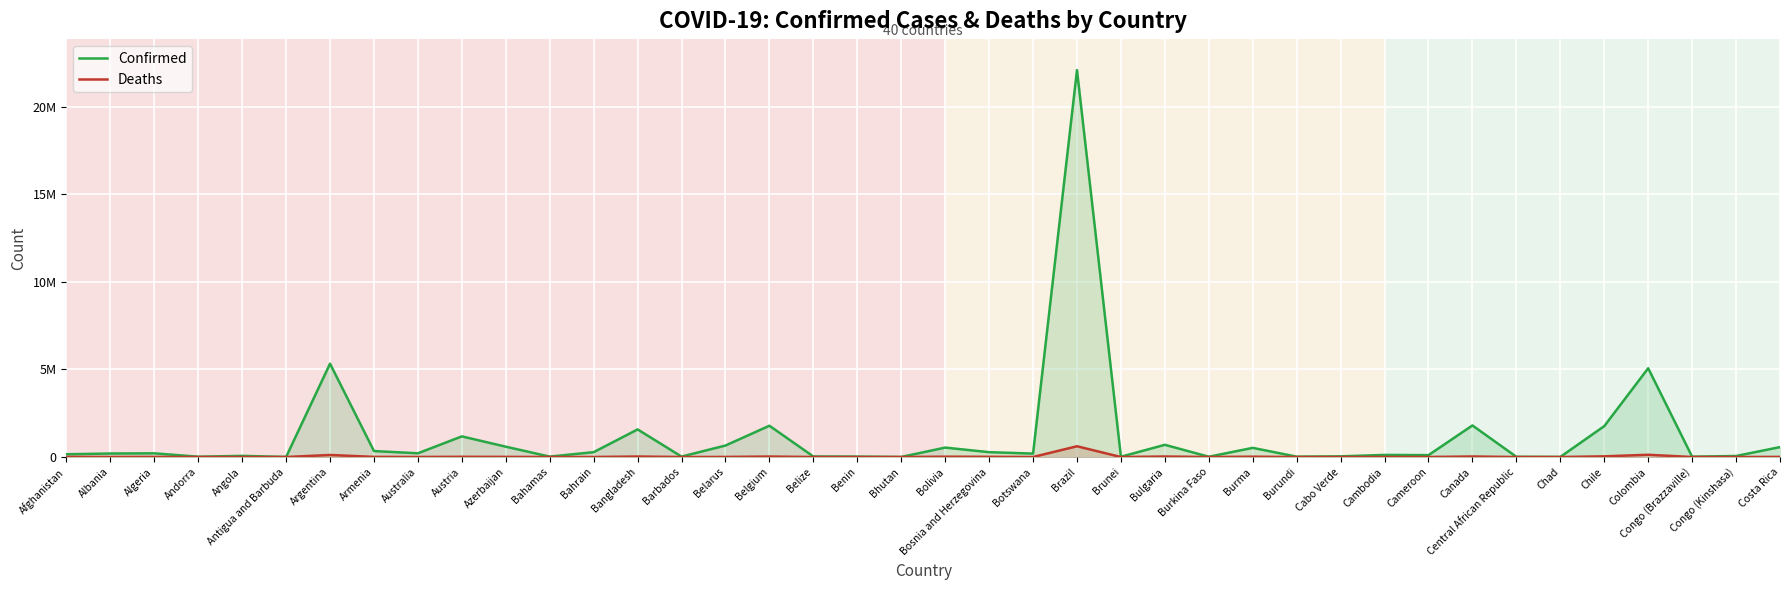

How many lines are shown in the chart?

2